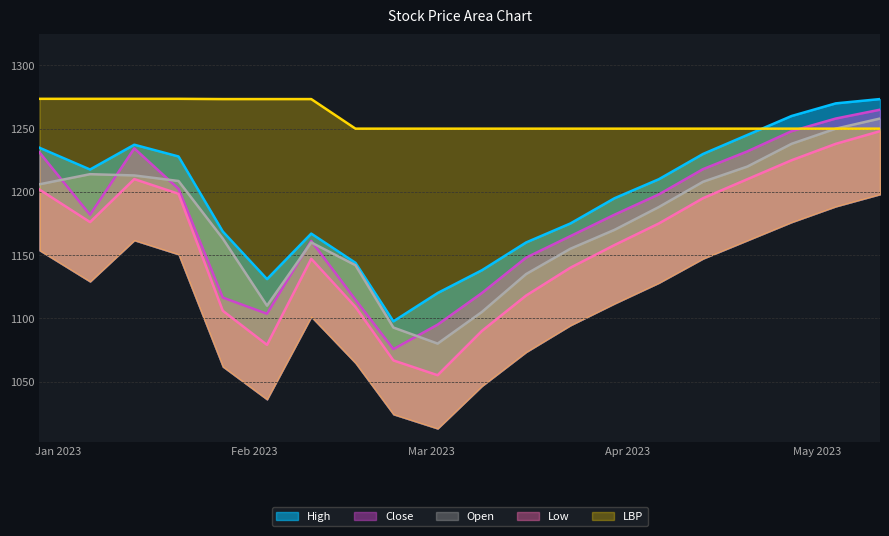

How many data points in High are less than 1210?

10